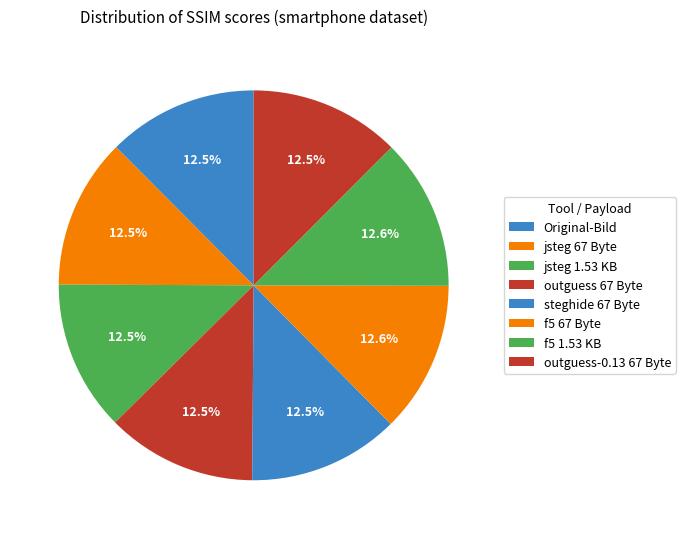

The jsteg 1.53 KB slice represents 1% of the pie. True or false?

False